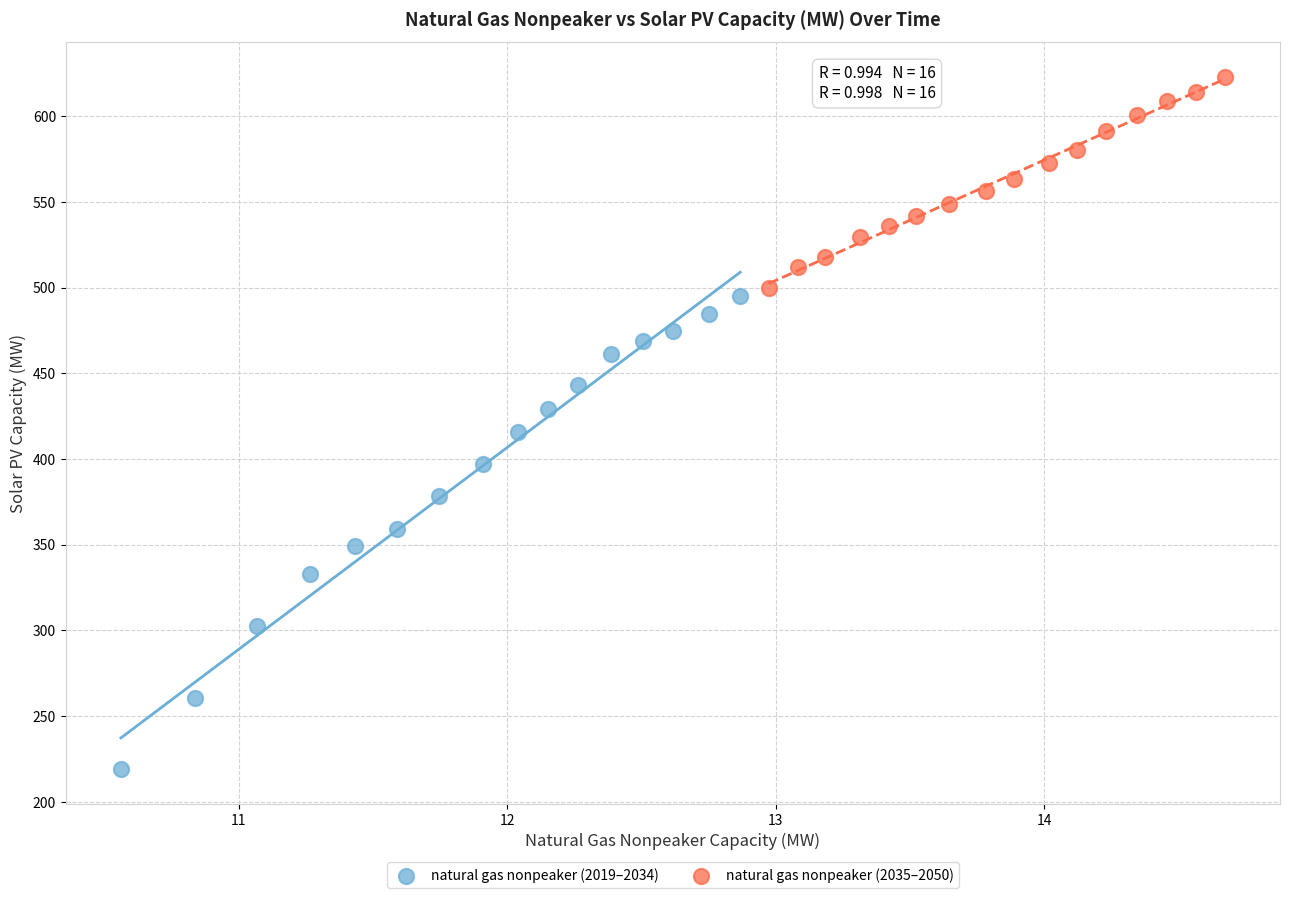

Which series contains the highest Y value?

natural gas nonpeaker (2035–2050)